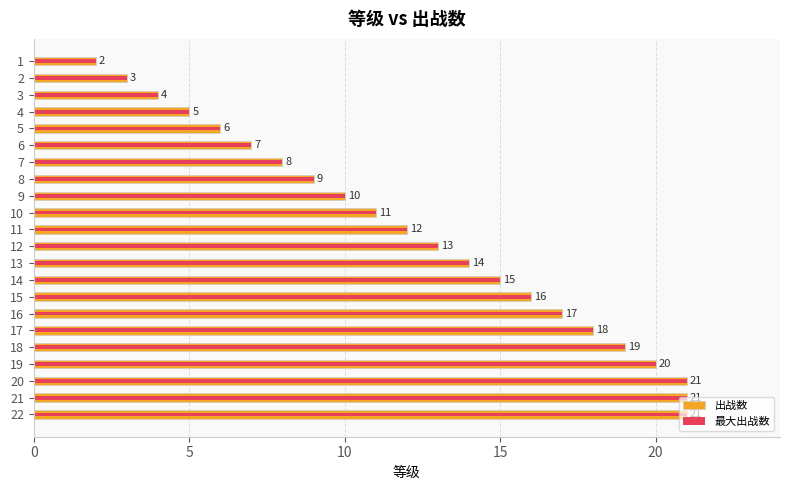

What is the approximate value of 出战数 at 10, to the nearest 5?

10